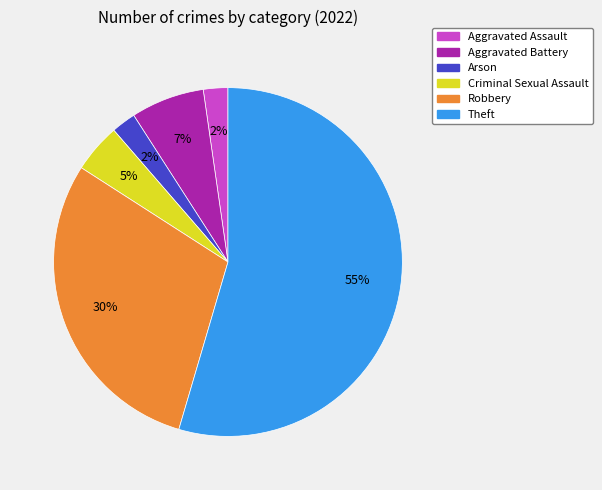

What is the largest slice in the pie chart?

Theft